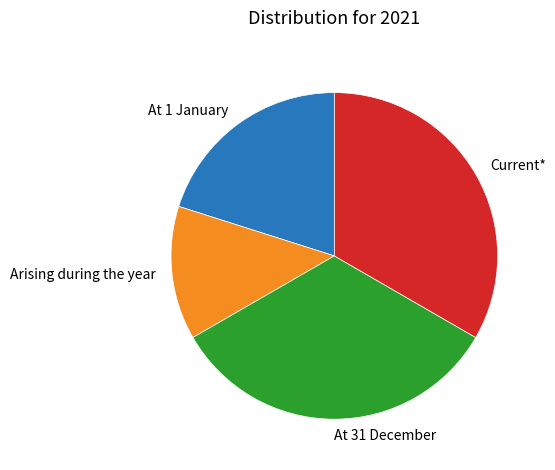

Which has a higher value, At 1 January or At 31 December?

At 31 December